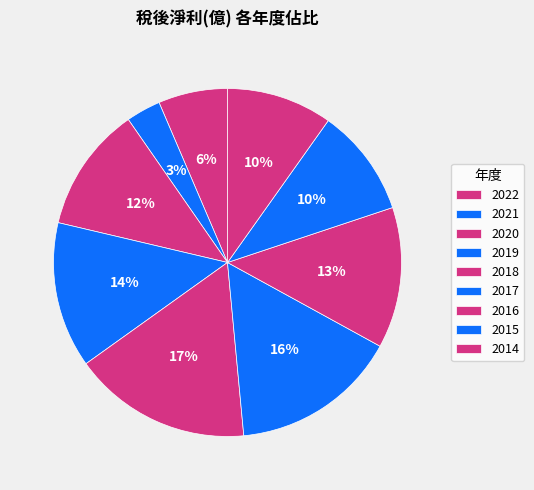

How many segments does this pie chart have?

9